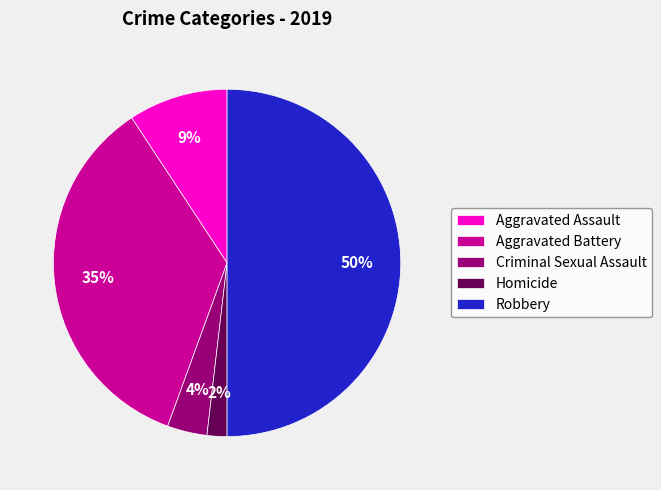

To the nearest percent, what portion does Aggravated Assault represent?

9%